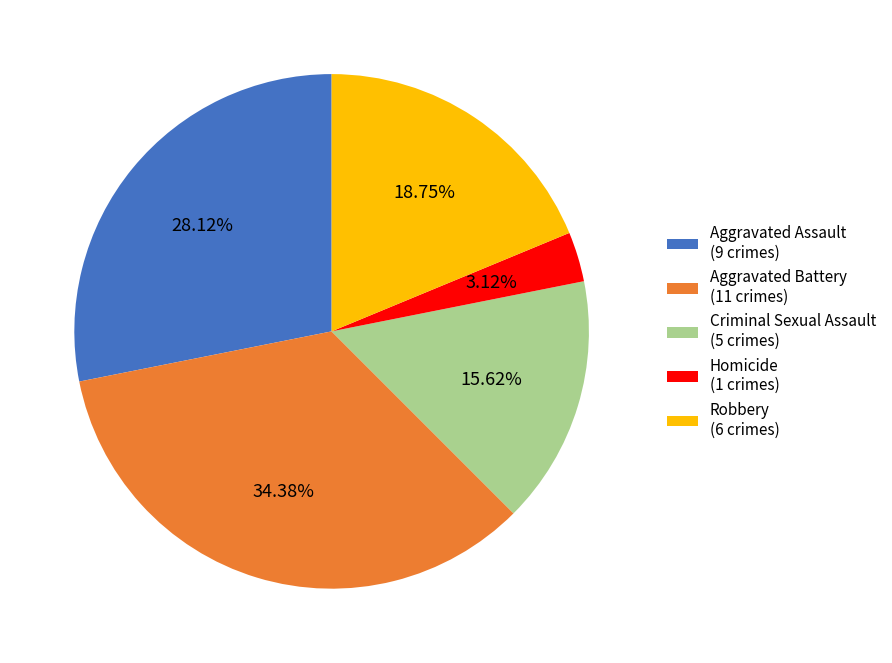

True or false: Aggravated Assault accounts for 20% of the total.

False